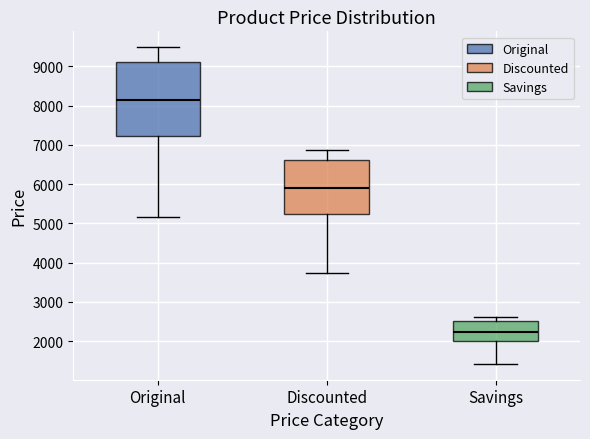

Which box is the tallest, from its lower edge to its upper edge?

Original